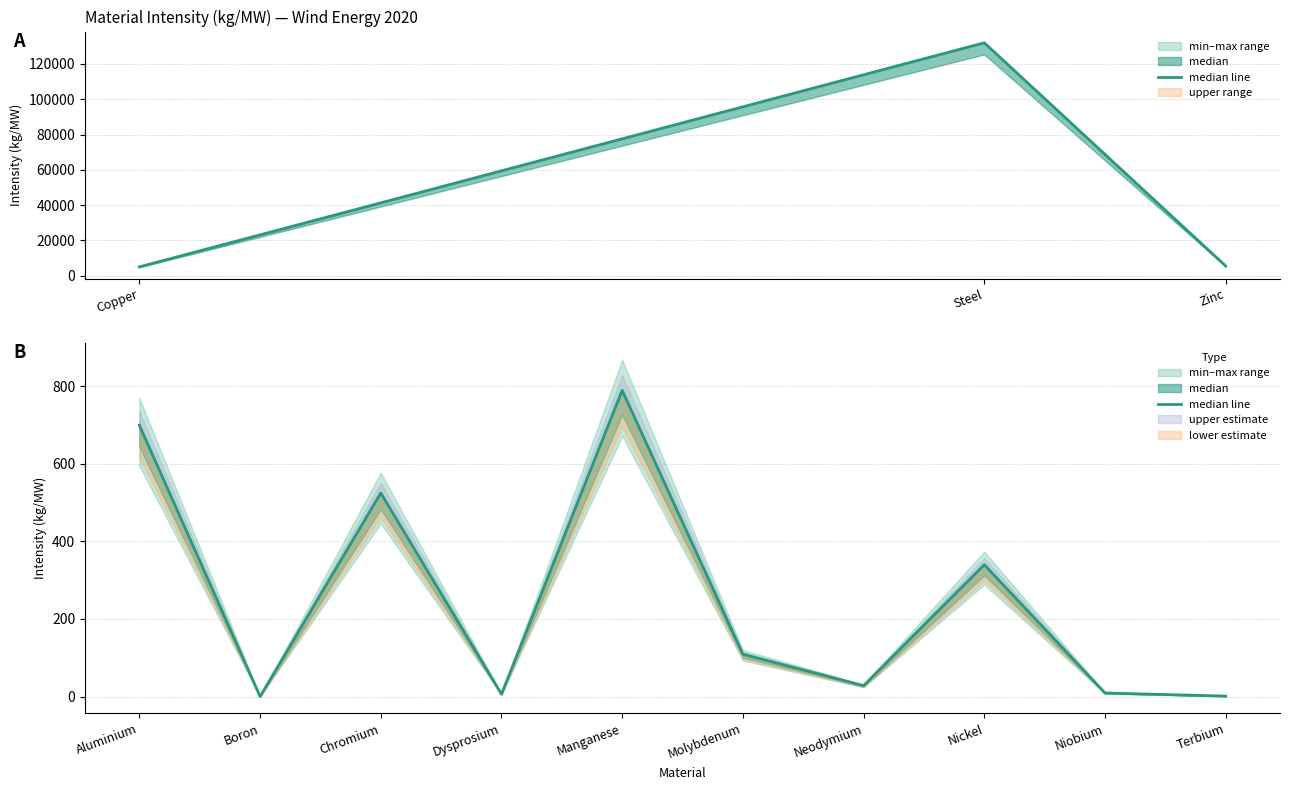

Does the chart display data point markers on the line(s)?

No